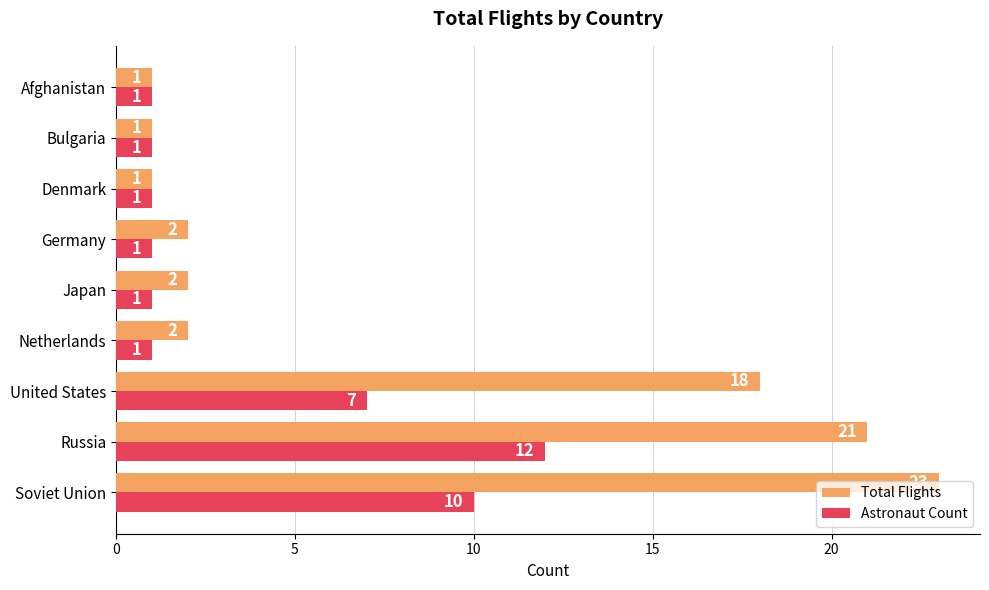

What is the difference between the second highest and second lowest values in the Astronaut Count series?

9